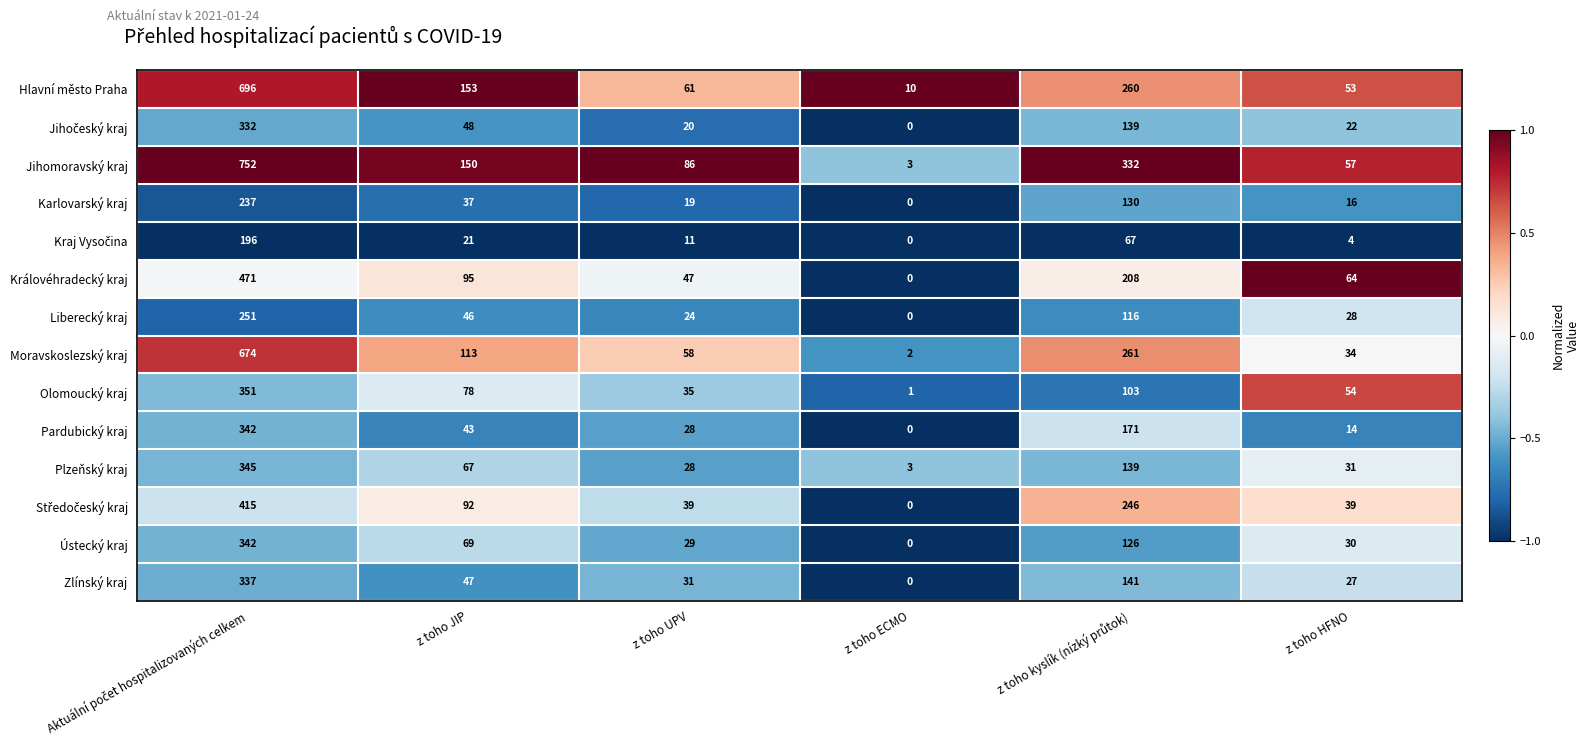

Which series has the largest total across all categories?

Jihomoravský kraj